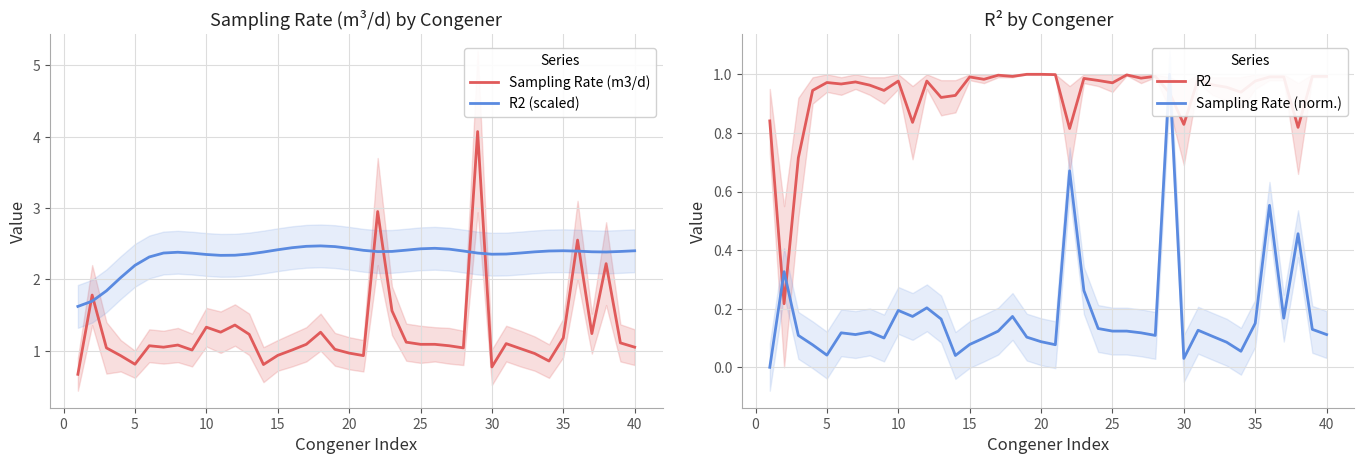

What is the sum of all Sampling Rate (norm.) values?

7.0